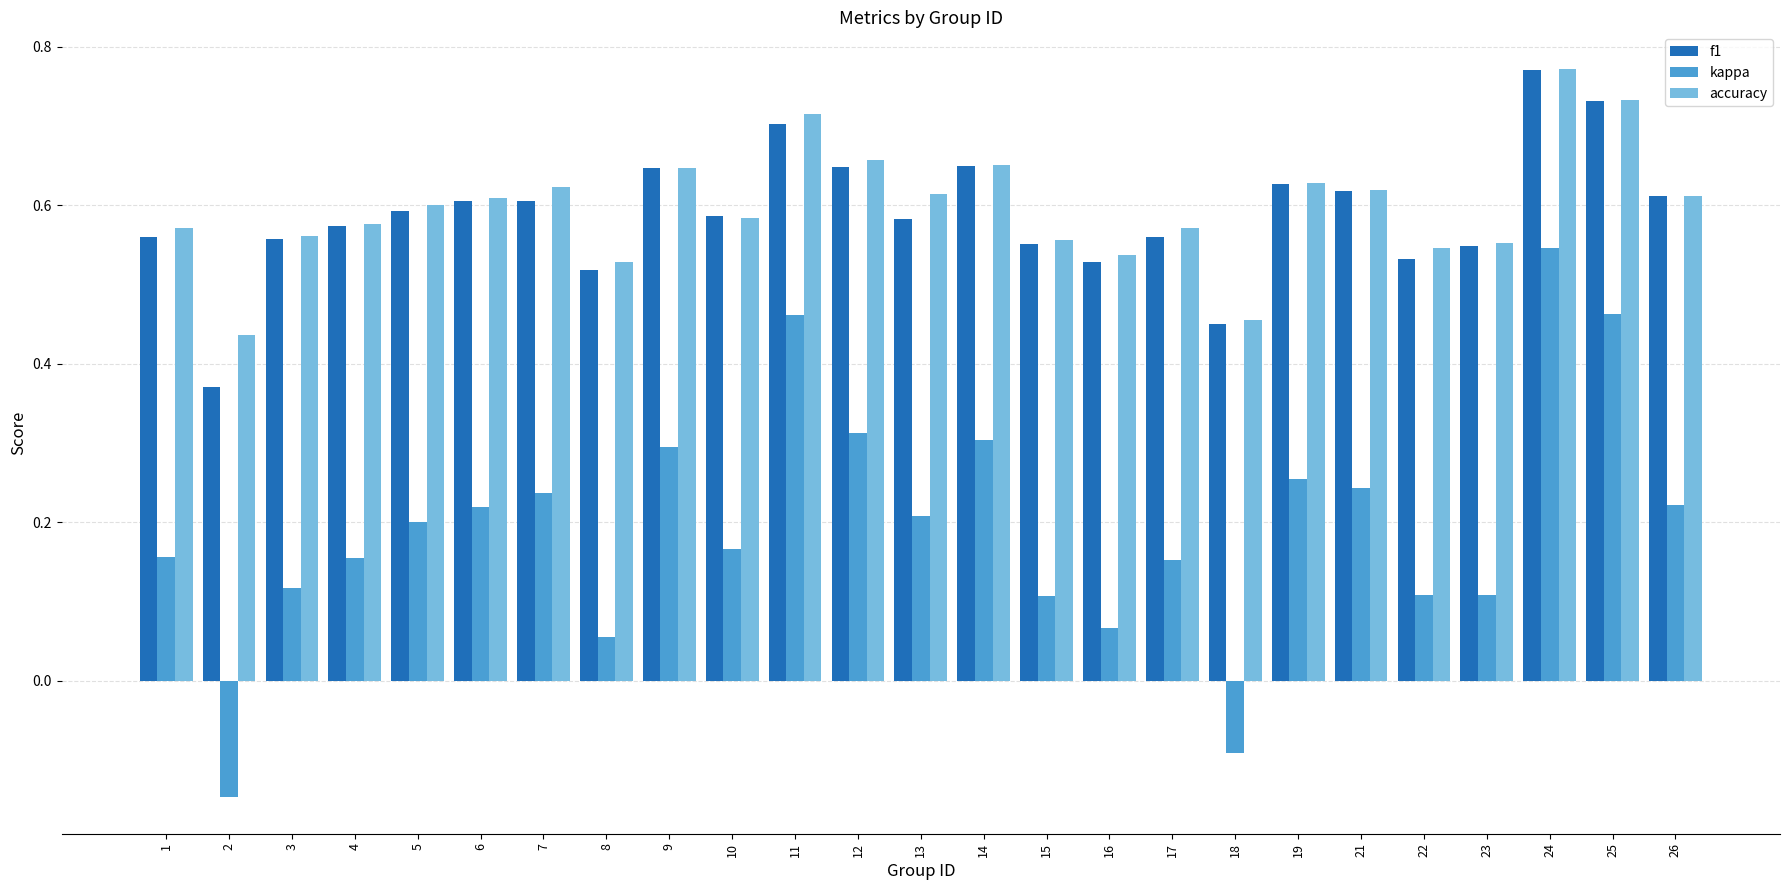

Which label corresponds to the largest value in the chart?

24